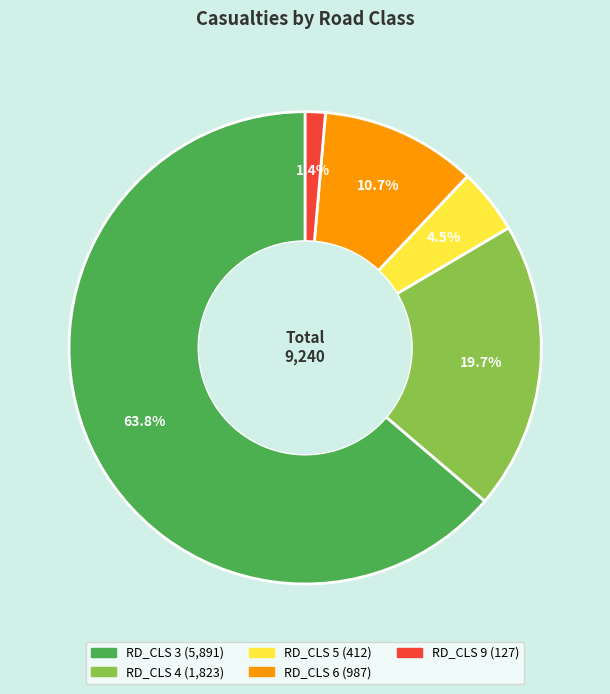

Which category has the smallest portion of the pie?

RD_CLS 9